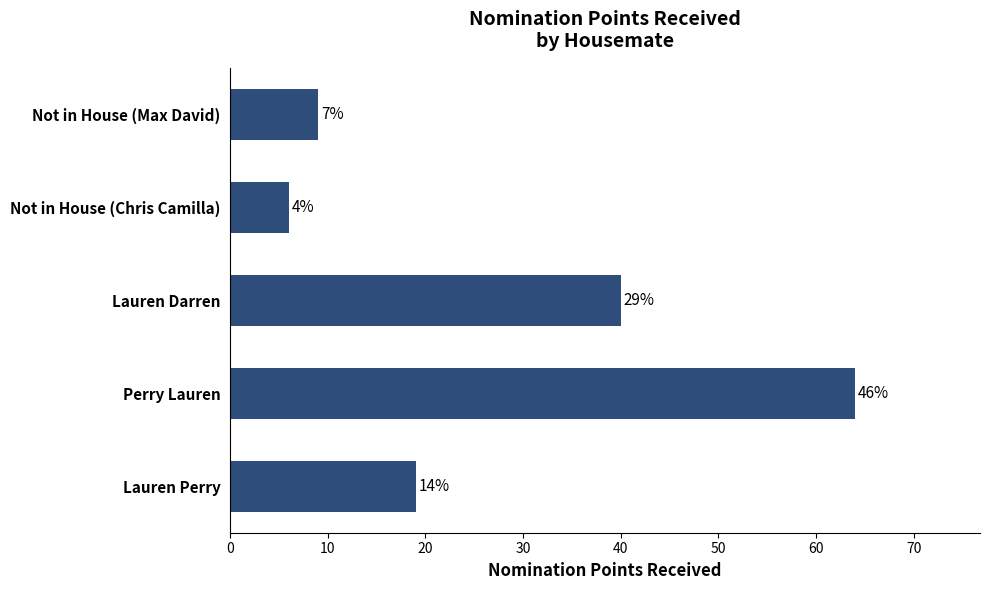

What is the difference between the maximum and minimum values?

58